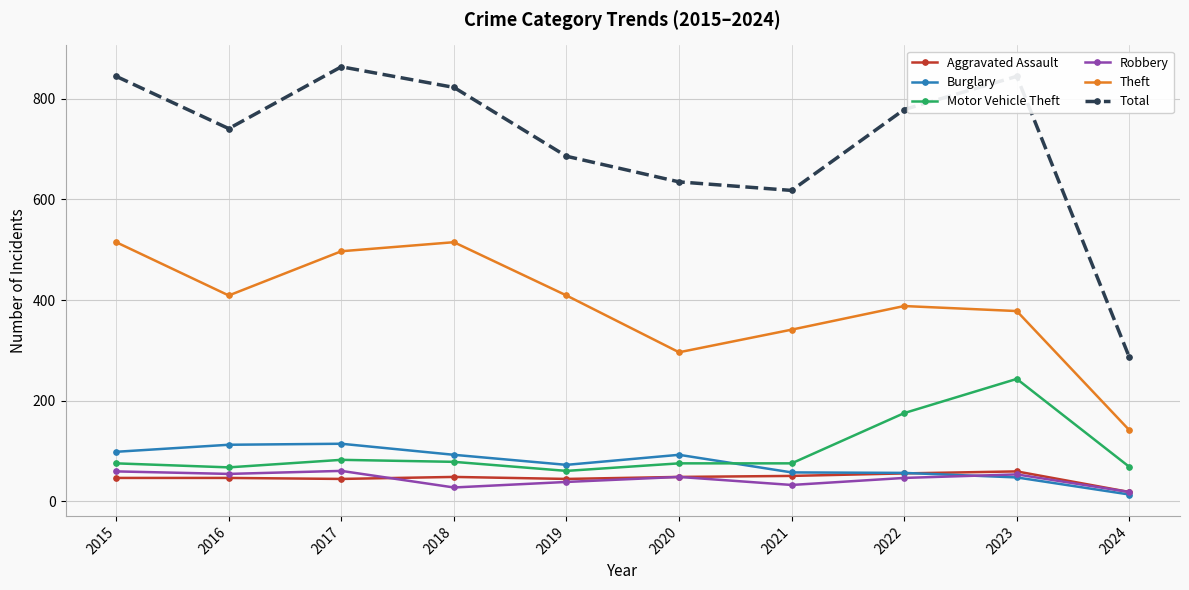

What is the minimum value shown in the chart?

13